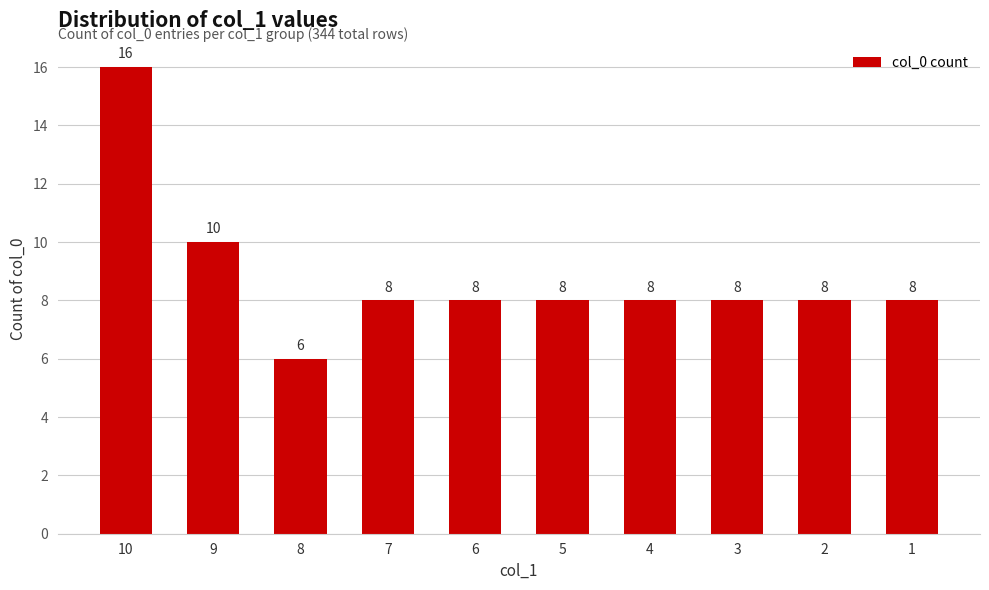

Which label corresponds to the smallest value in the chart?

8